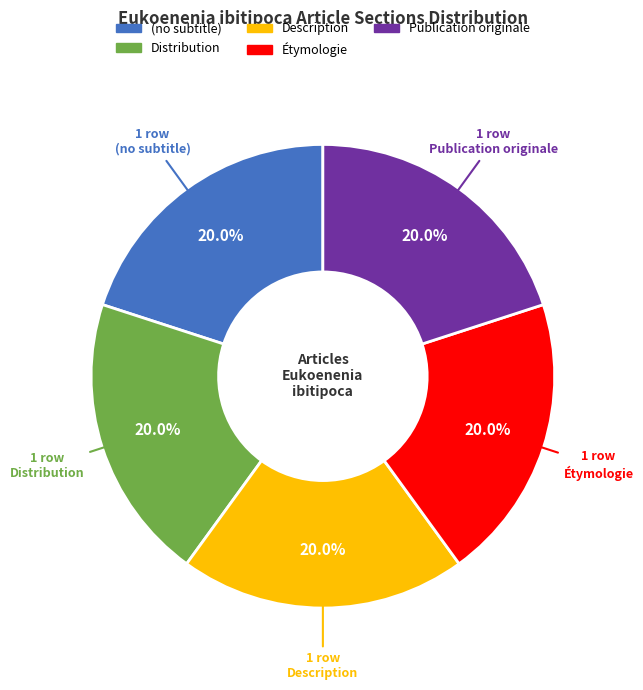

Does Description represent more than half of the total?

No